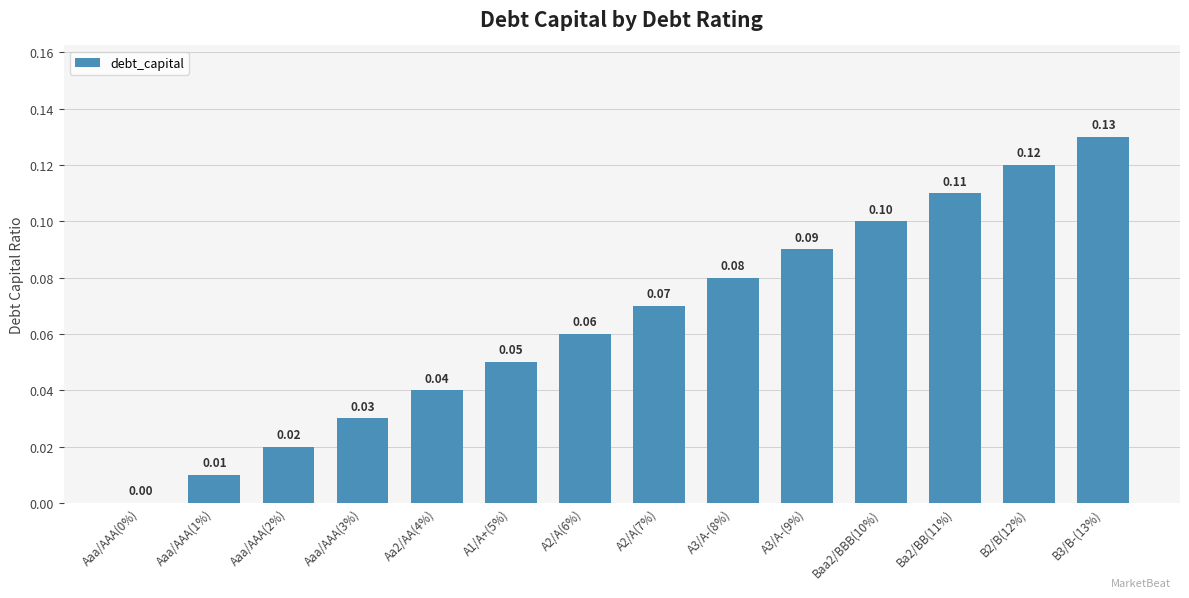

What is the sum of all values?

0.9